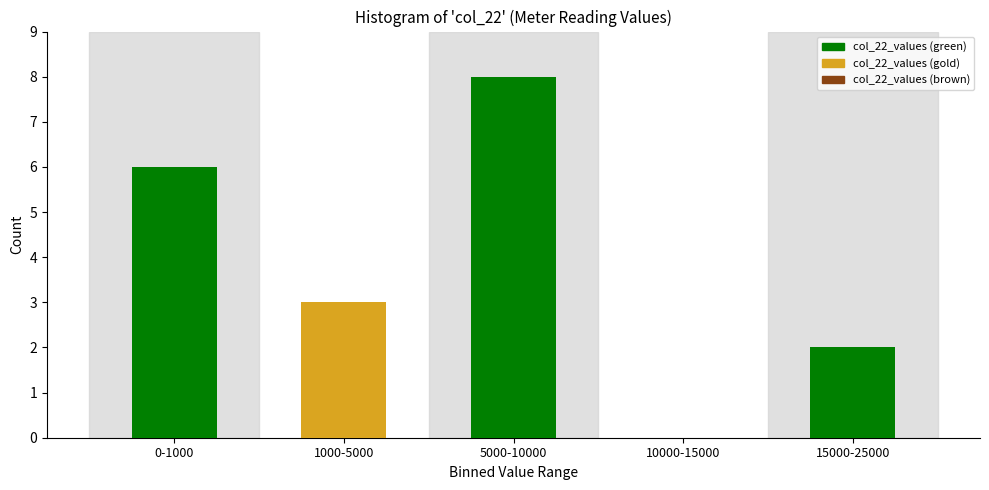

Reading left to right, extract all data points from this chart.

0-1000=6	1000-5000=3	5000-10000=8	10000-15000=0	15000-25000=2